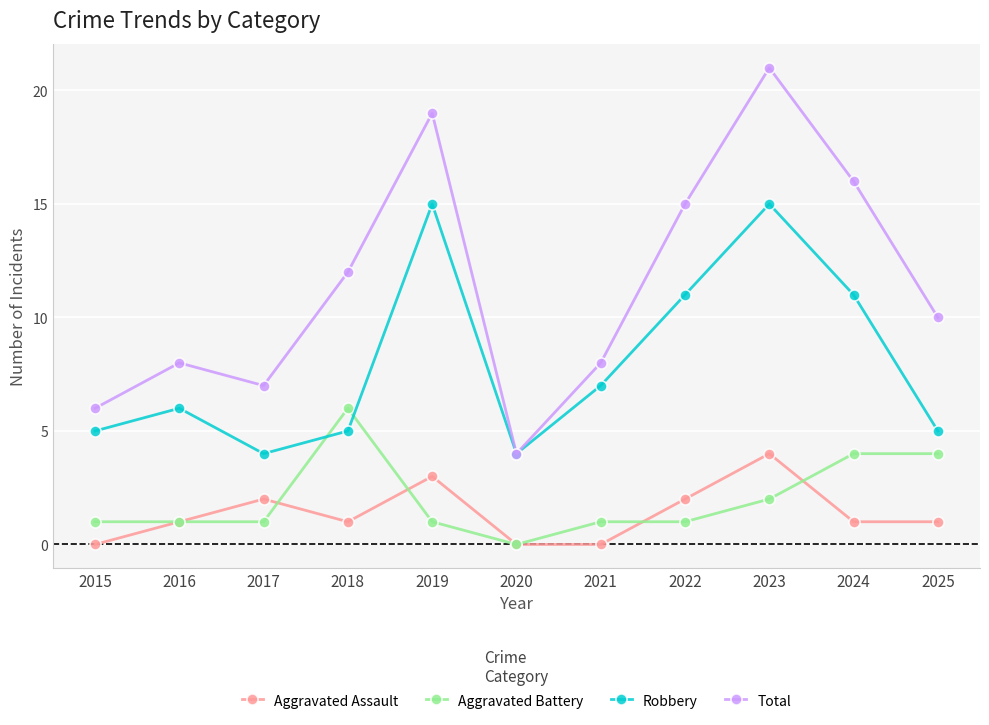

In Total, how many points are higher than both neighbors (excluding endpoints)?

3